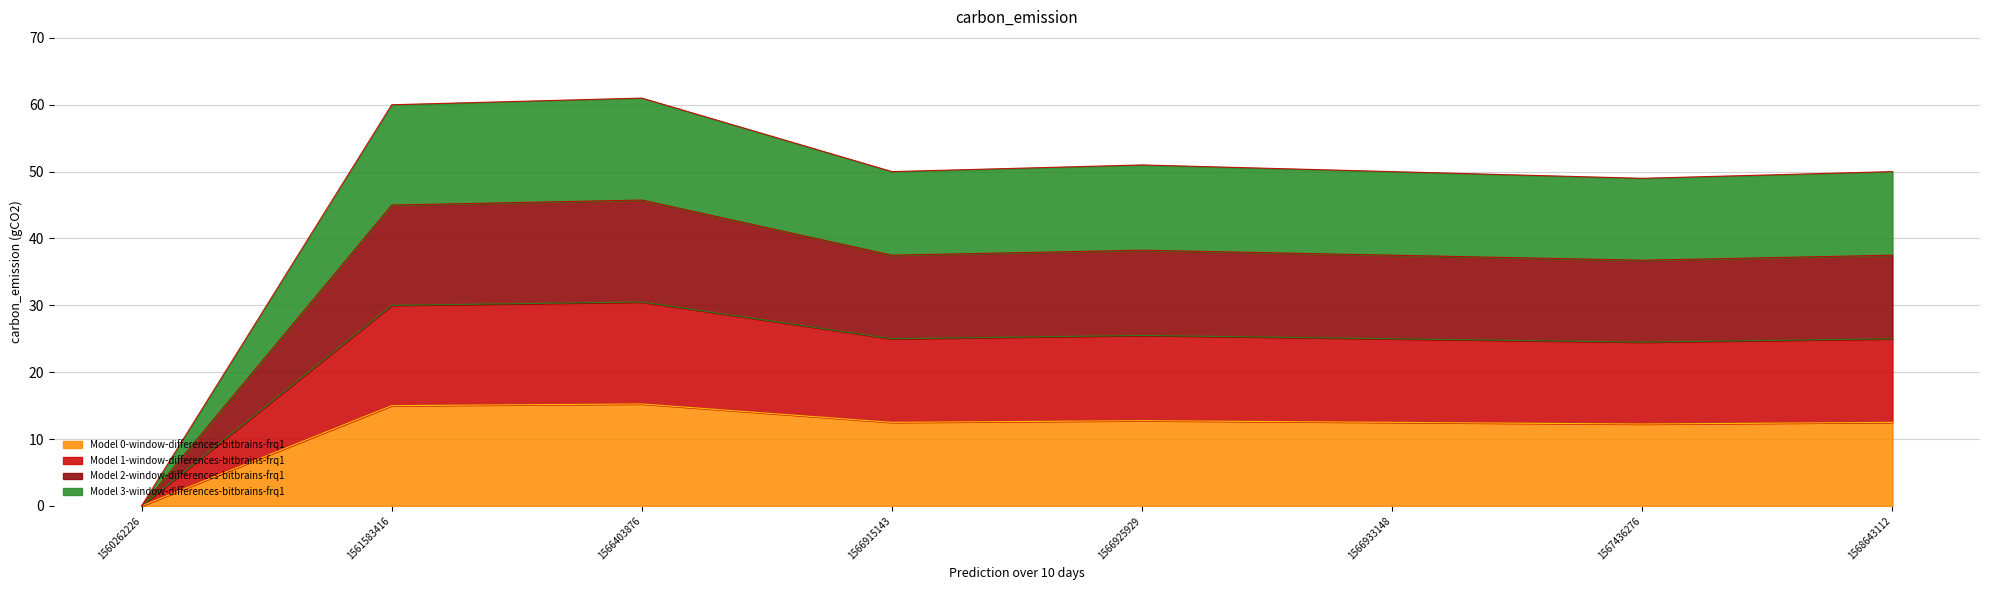

What is the difference between the maximum and second lowest values?

3.0